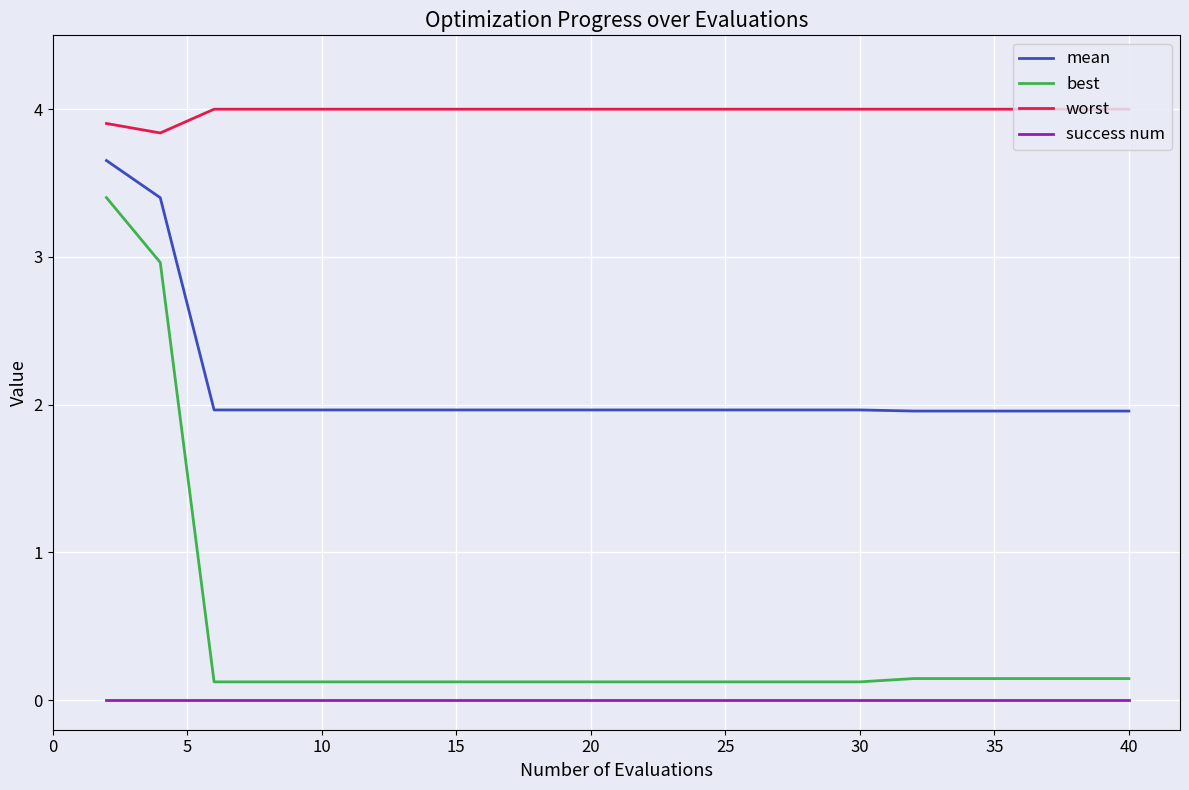

True or false: mean and success num cross at least once.

False